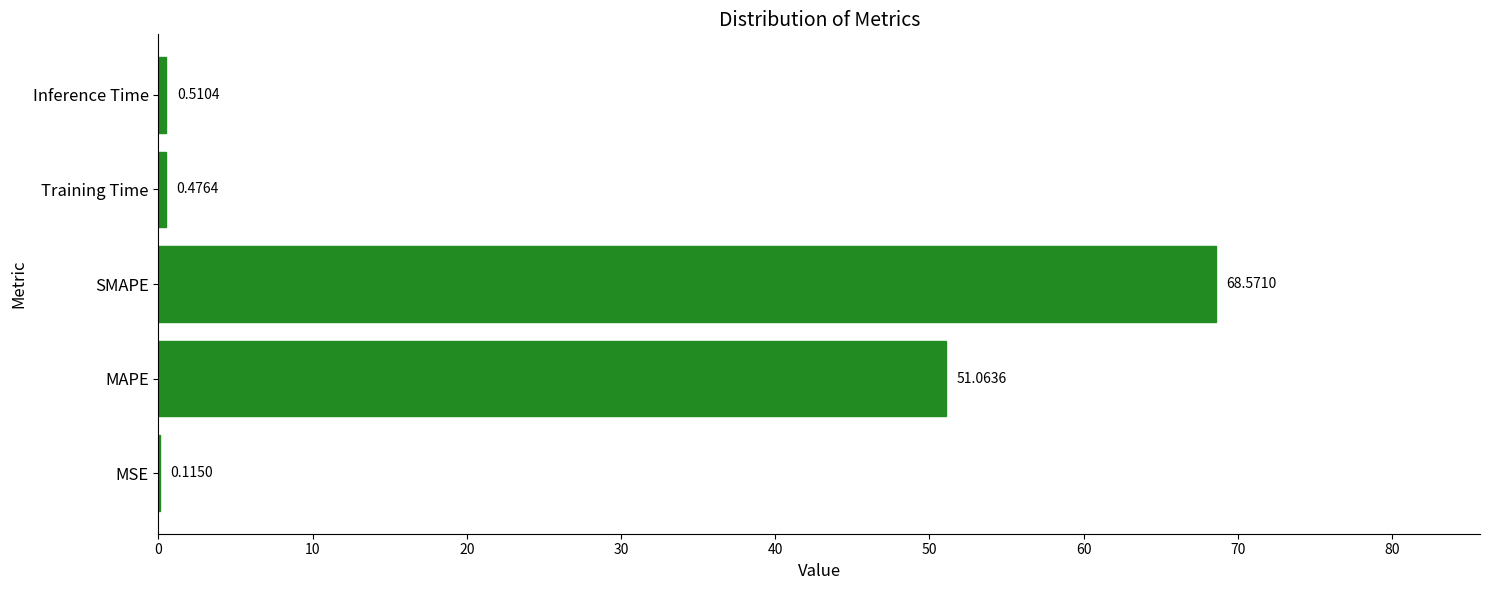

Where is the data nearest to the value 34?

MAPE